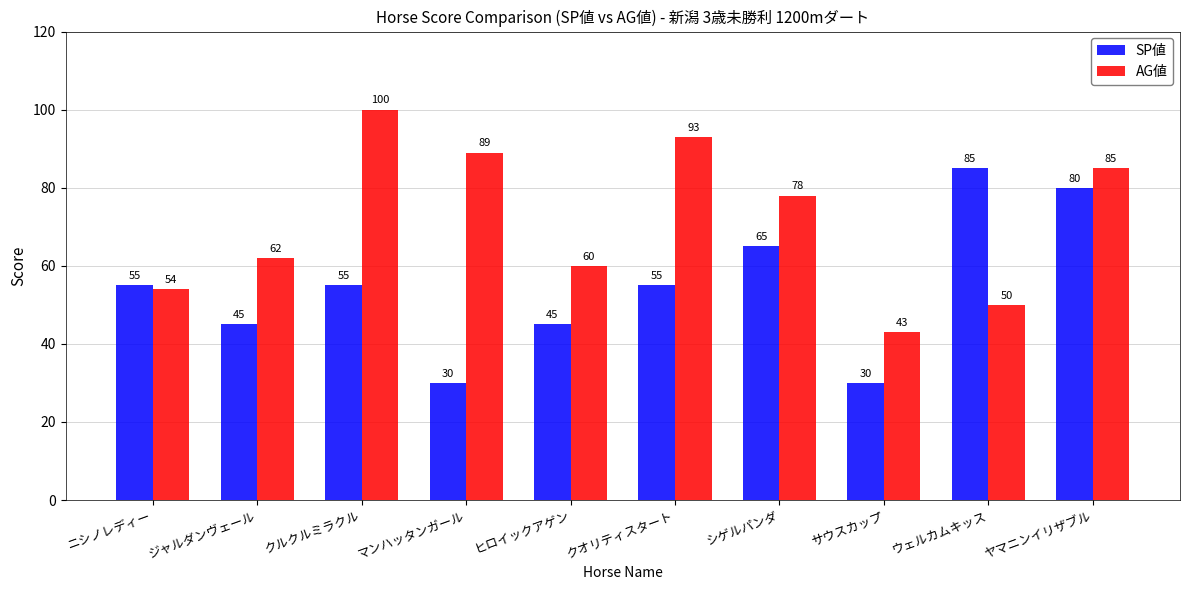

At how many categories does at least one series exceed 35?

10